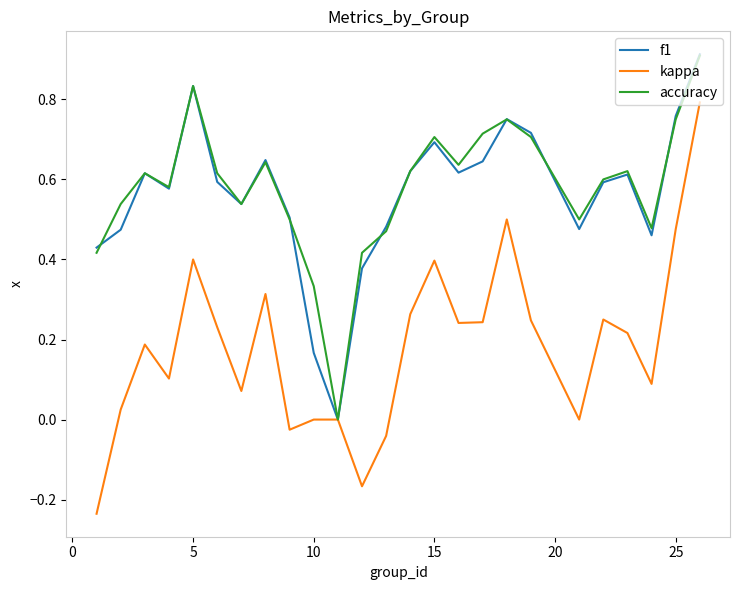

What is the greatest value displayed?

0.9